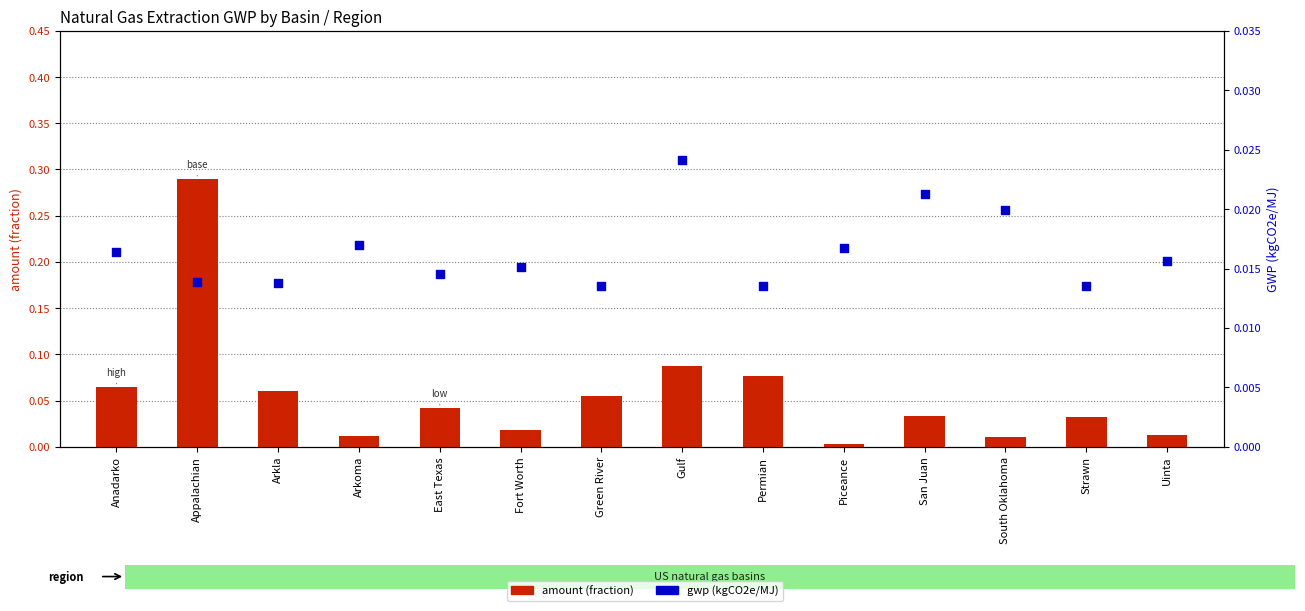

Is the value of amount at Green River greater than the value of gwp at Arkla?

Yes